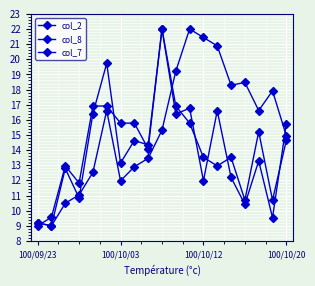

What is the label of the 10th point from the left?

9